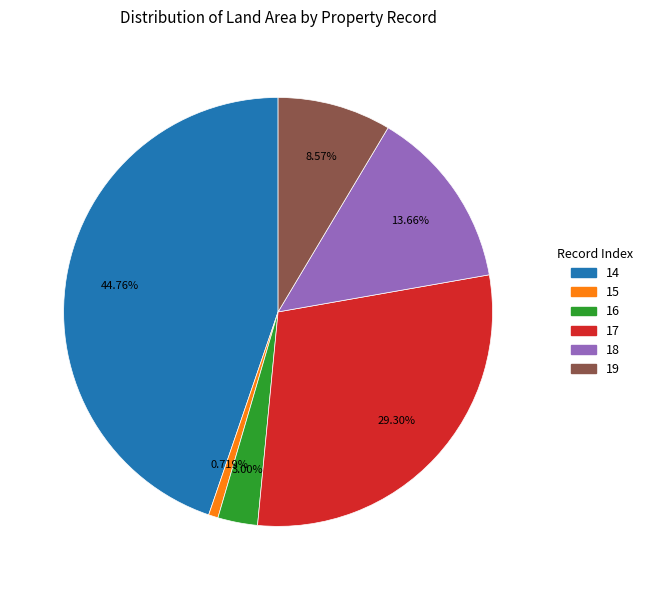

Does any single category account for the majority?

No